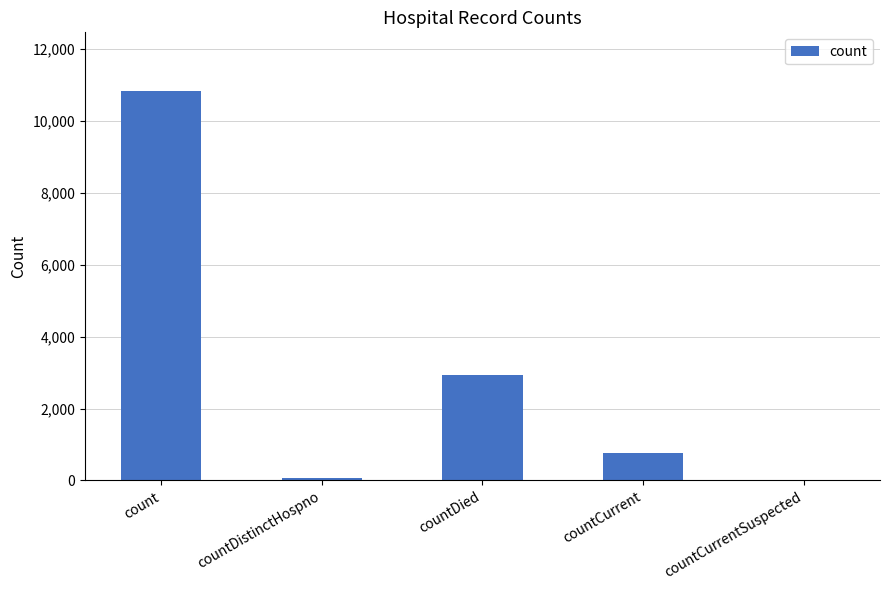

Count the number of data series in this chart.

1